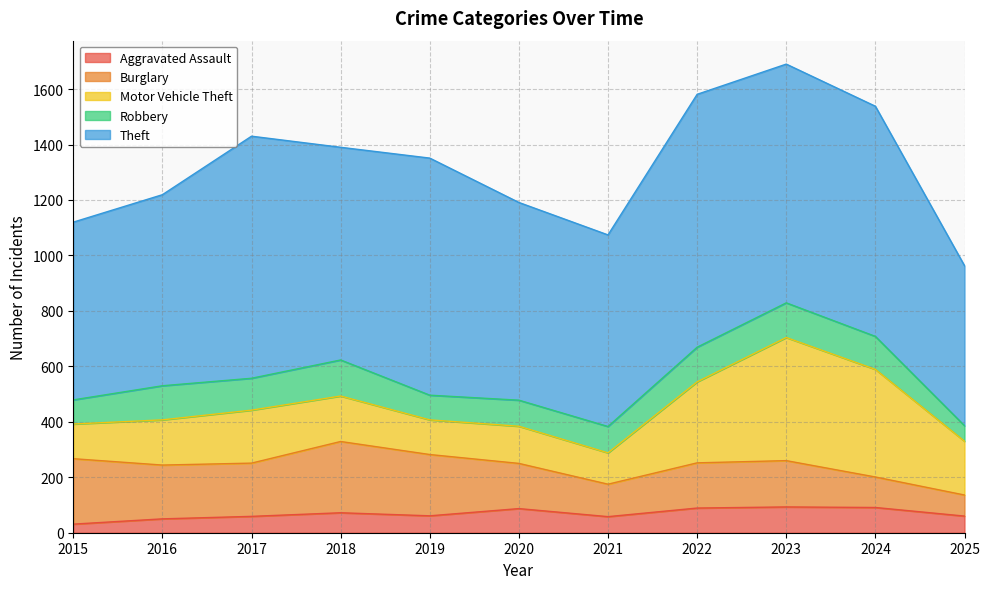

Which series has the largest total across all categories?

Theft